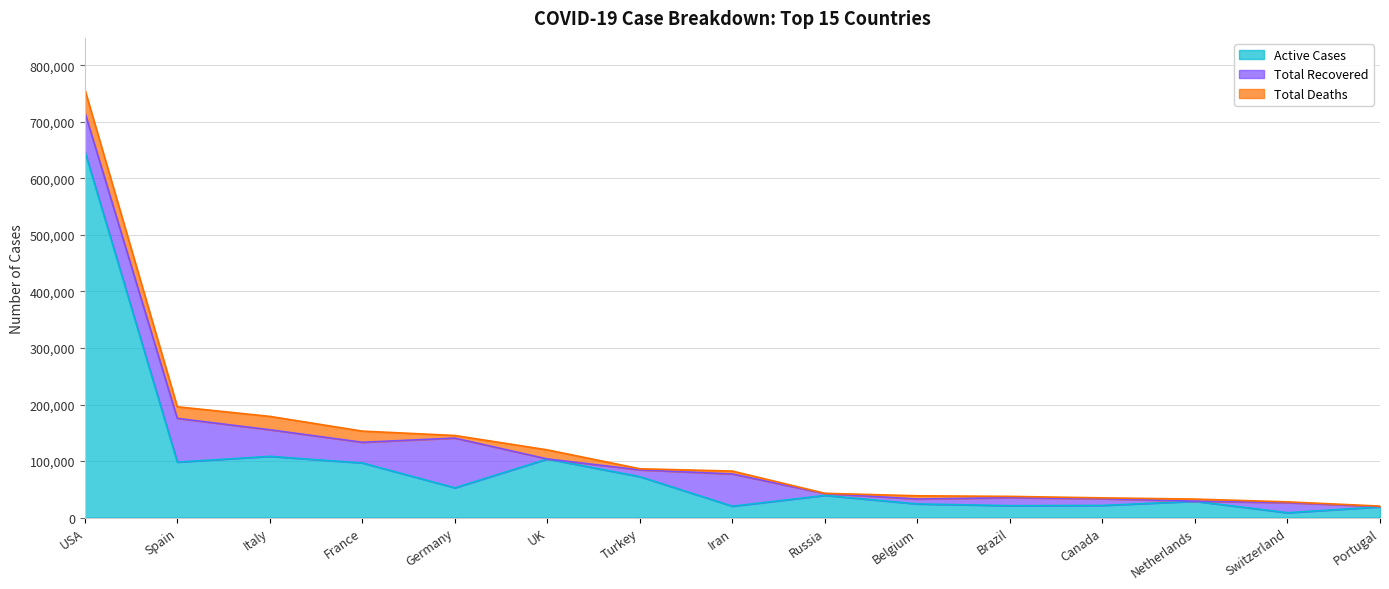

Which series has the largest range (max minus min)?

Active Cases